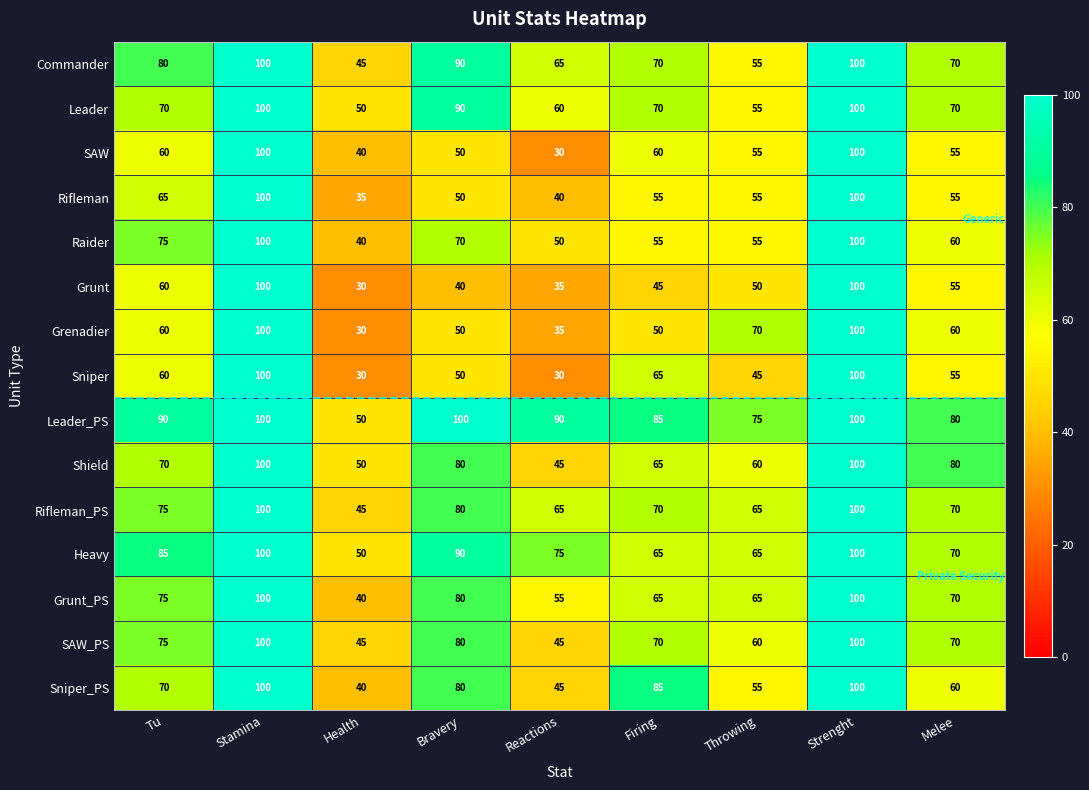

Which series has the largest total across all categories?

Leader_PS